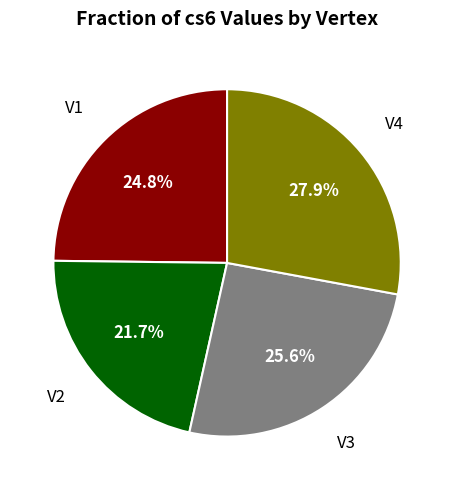

Does any single category account for the majority?

No